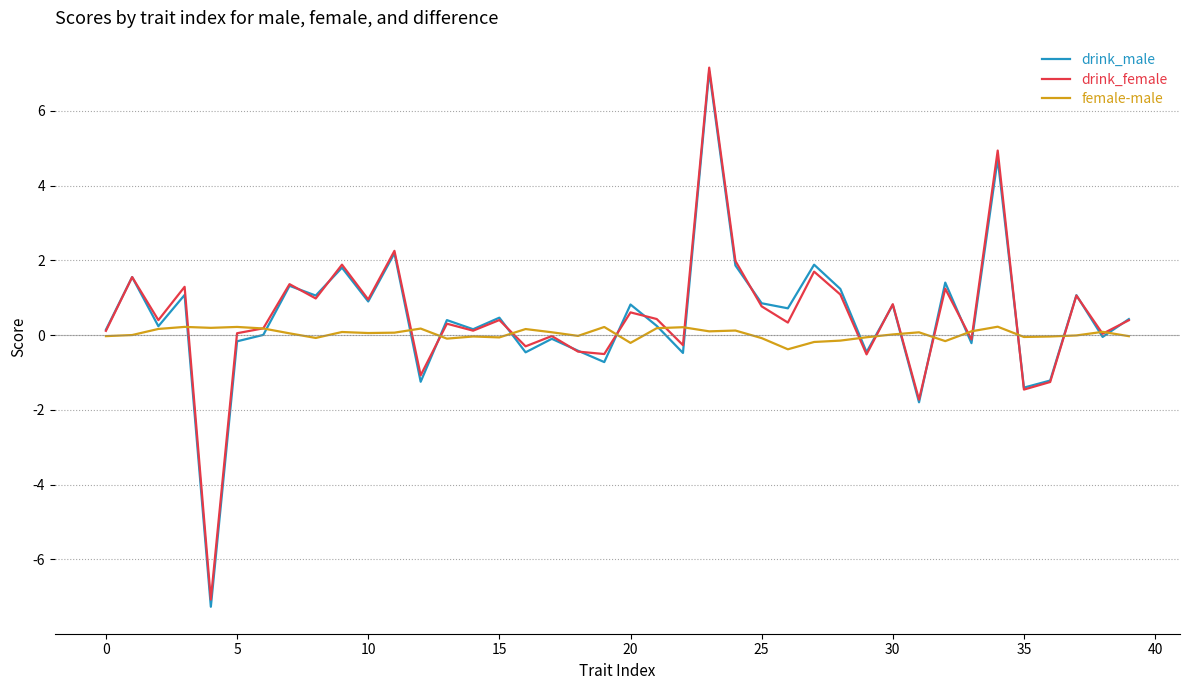

Which series has the largest range (max minus min)?

drink_male